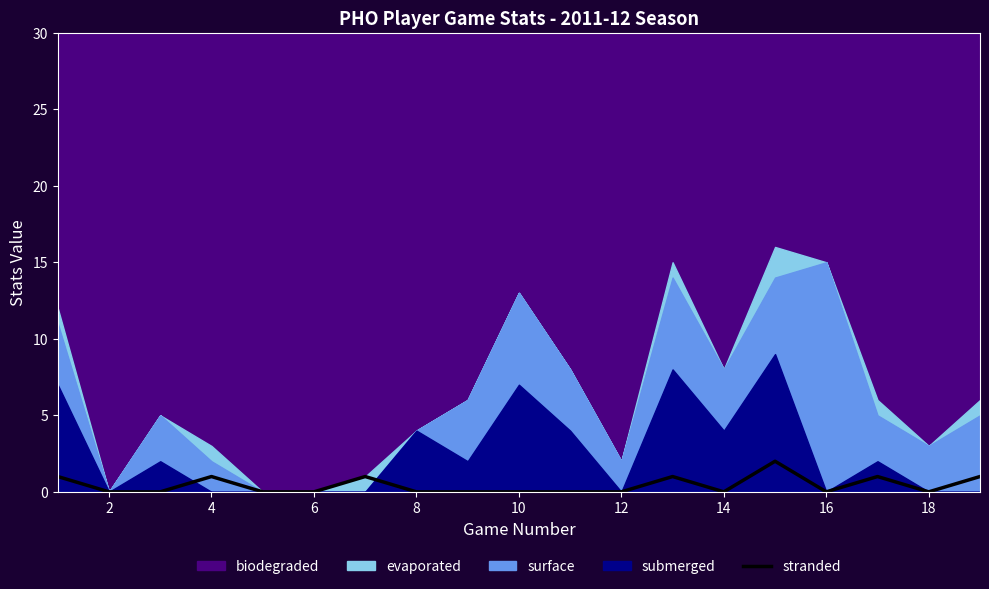

The stranded series shows 1 at 4. True or false?

True